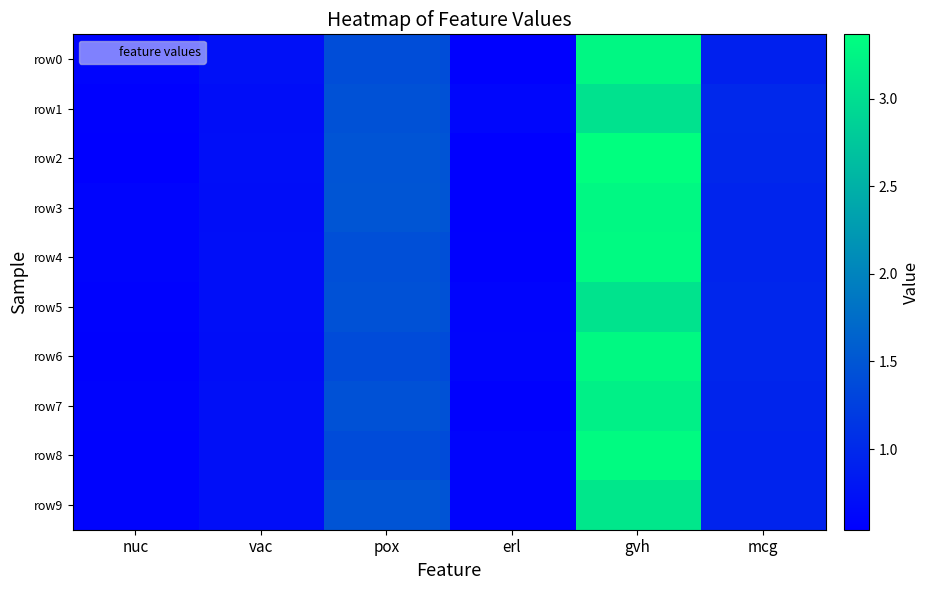

What is the greatest value displayed?

3.4